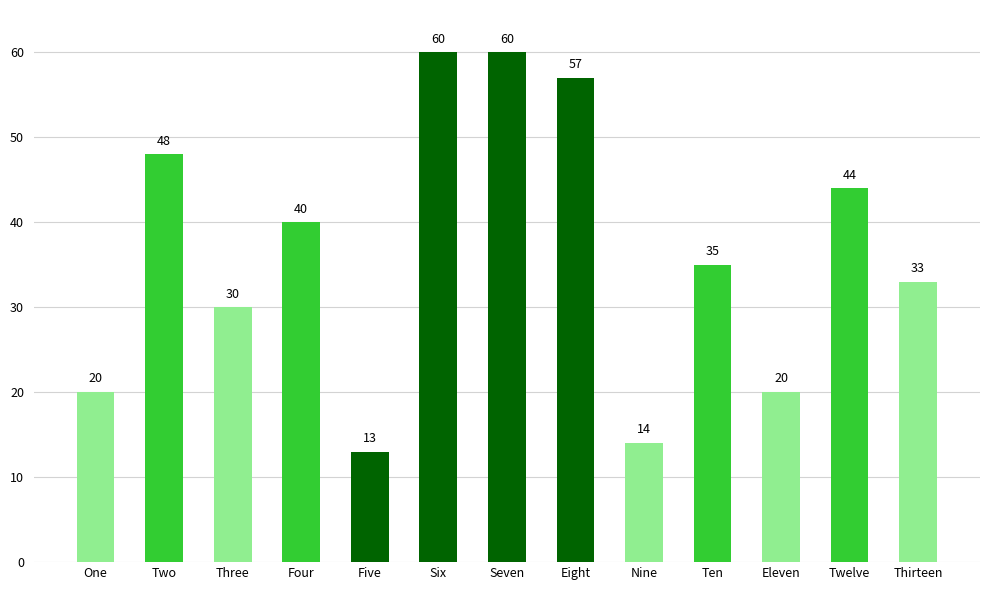

Is it true that the value at Eight is 57?

True